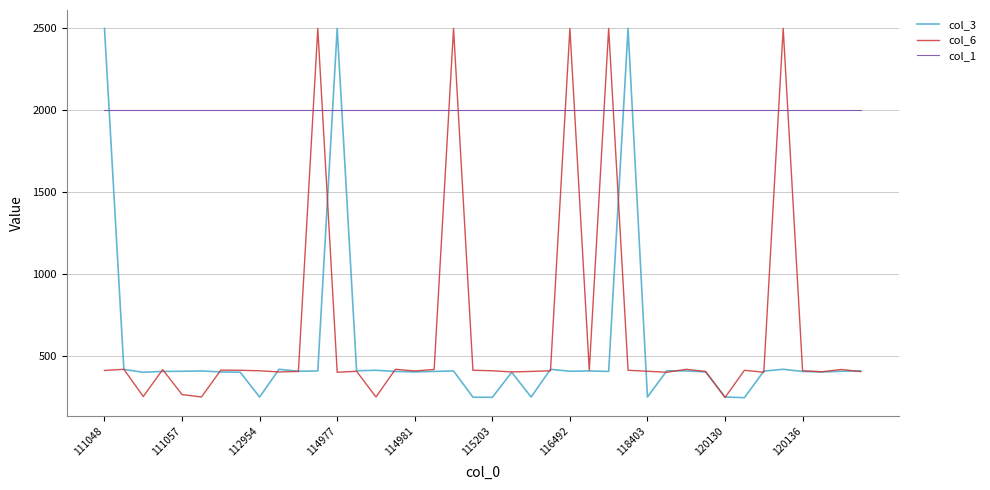

Which series ends up on top after the final intersection of col_1 and col_3?

col_1